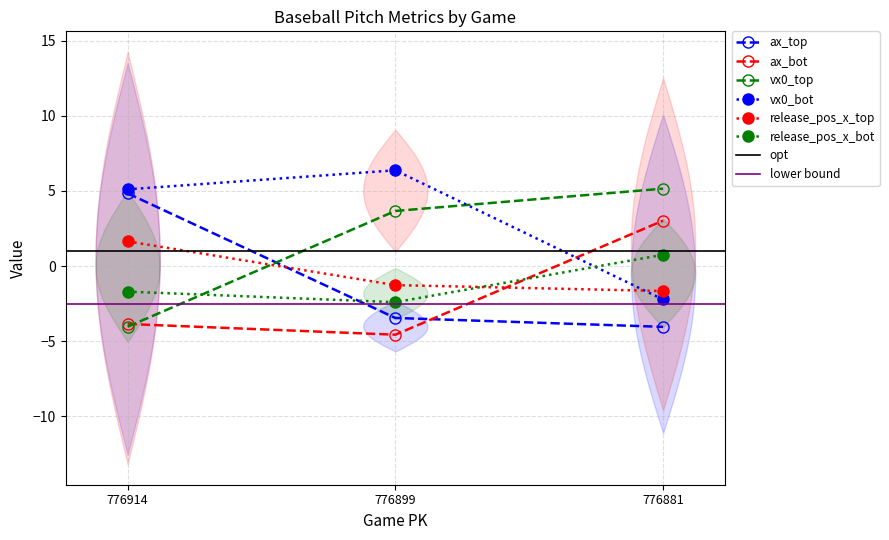

Reading left to right, what are all the values shown in this chart?

ax_top: 4.8	-3.5	-4.1
ax_bot: -3.9	-4.6	3.0
vx0_top: -4.0	3.7	5.1
vx0_bot: 5.1	6.4	-2.2
release_pos_x_top: 1.6	-1.3	-1.7
release_pos_x_bot: -1.7	-2.4	0.7